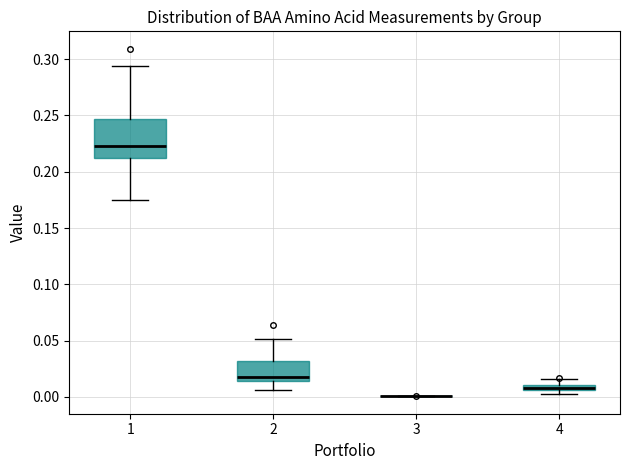

Comparing the boxes themselves (not the whiskers), which one is the tallest?

1